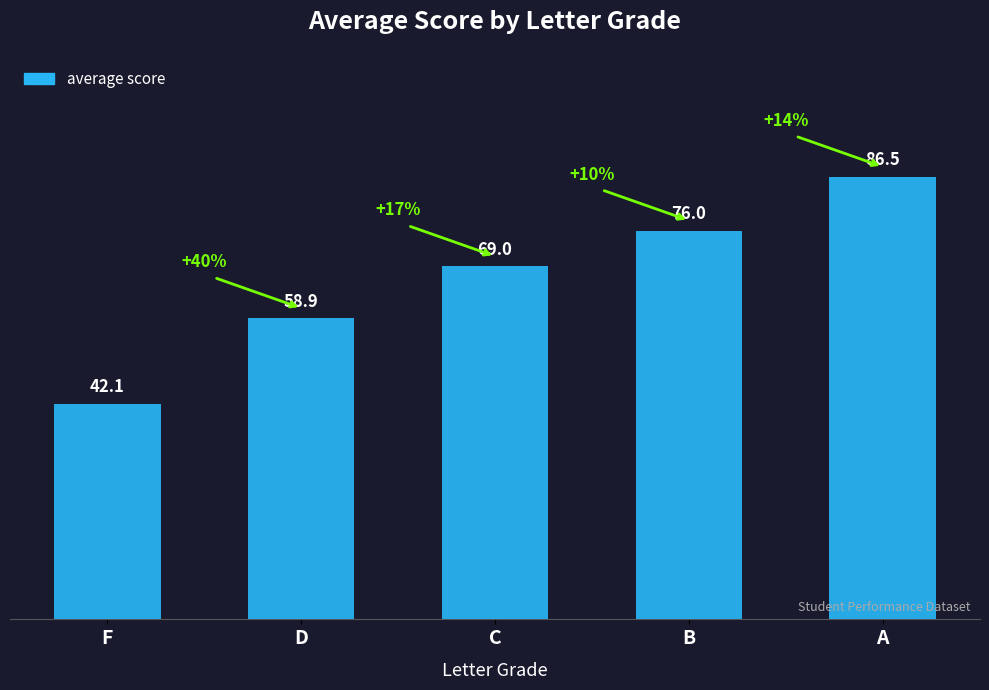

What is the average value?

66.5